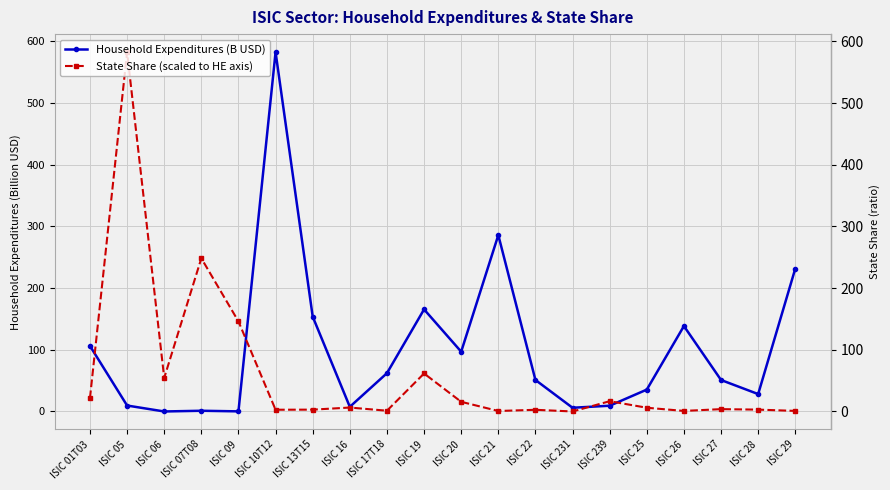

Is it true that Household Expenditures (B USD) equals 96.9 at ISIC 20?

True